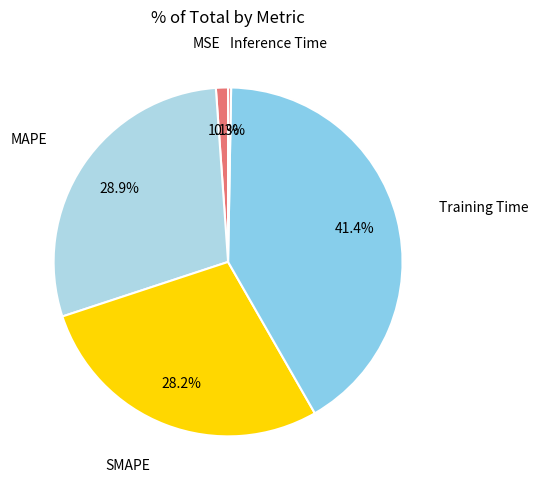

To the nearest percent, what is the difference between the largest and smallest slice percentages?

41%